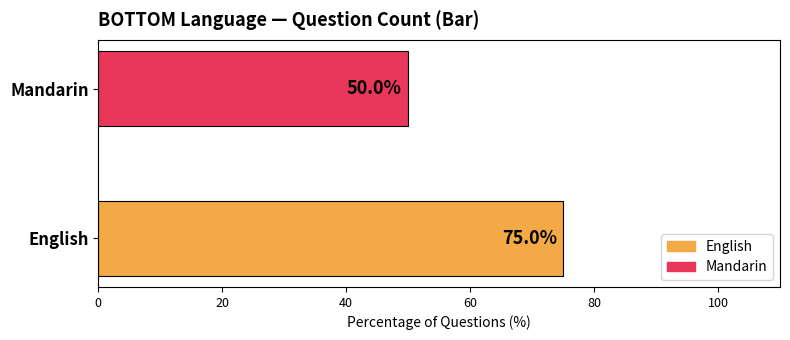

List the series in order of their peak value, lowest first.

Mandarin, English